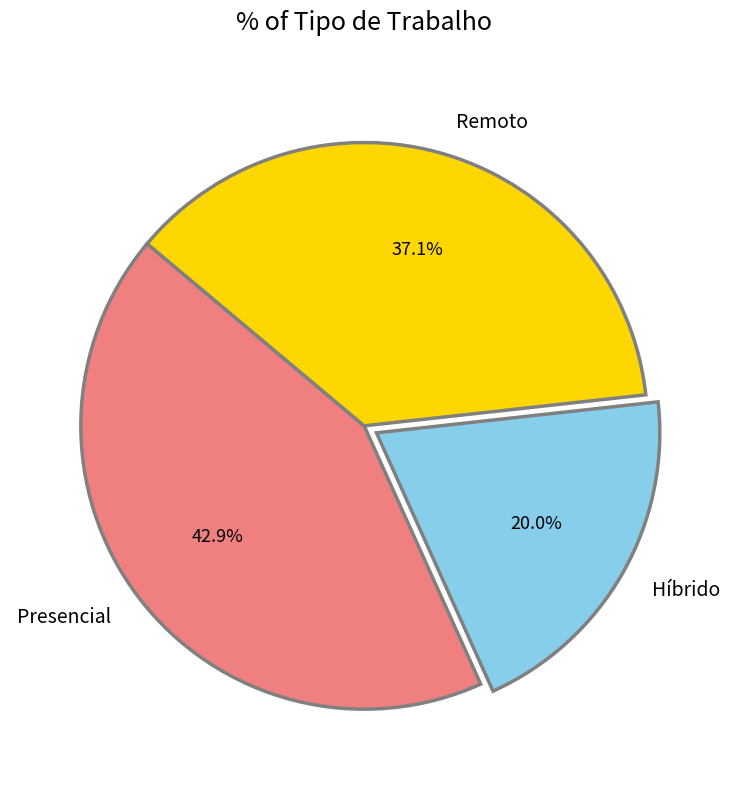

To the nearest percent, what is the difference between the largest and smallest slice percentages?

23%